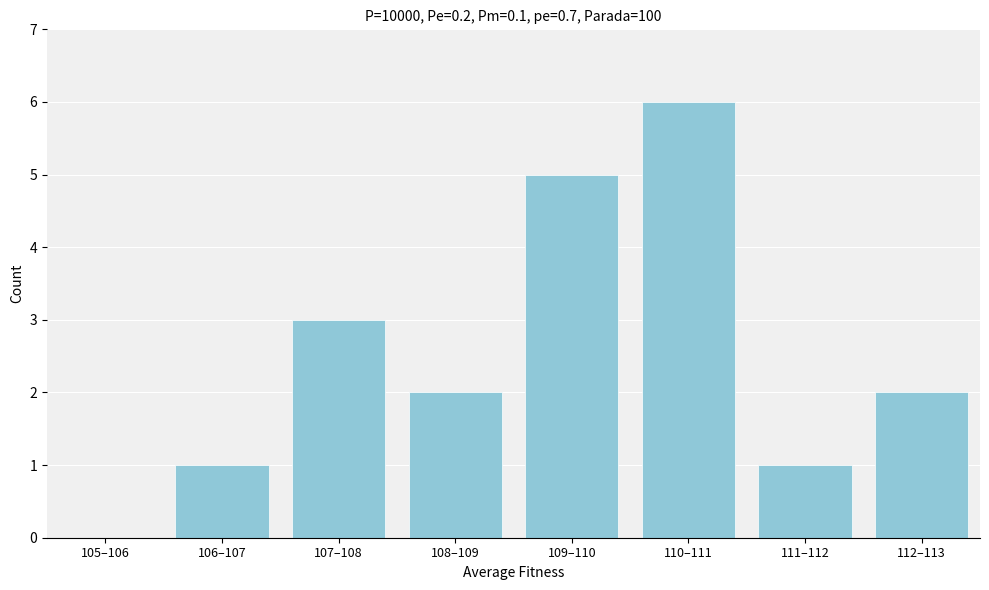

Reading left to right, extract all data points from this chart.

105–106=0	106–107=1	107–108=3	108–109=2	109–110=5	110–111=6	111–112=1	112–113=2